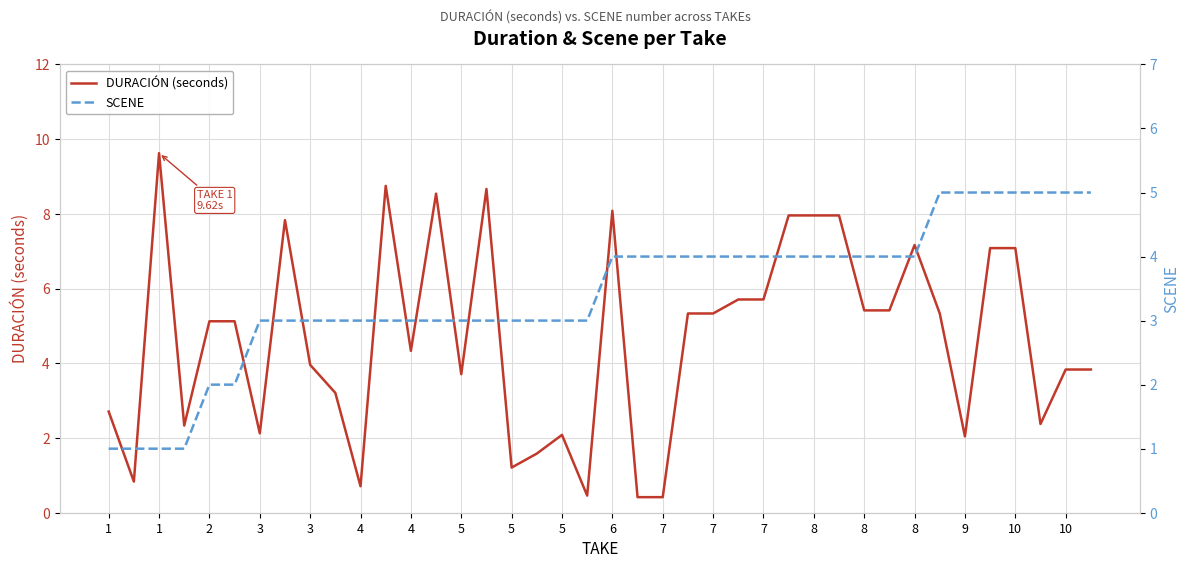

Between 26 and 39, which is larger?

26